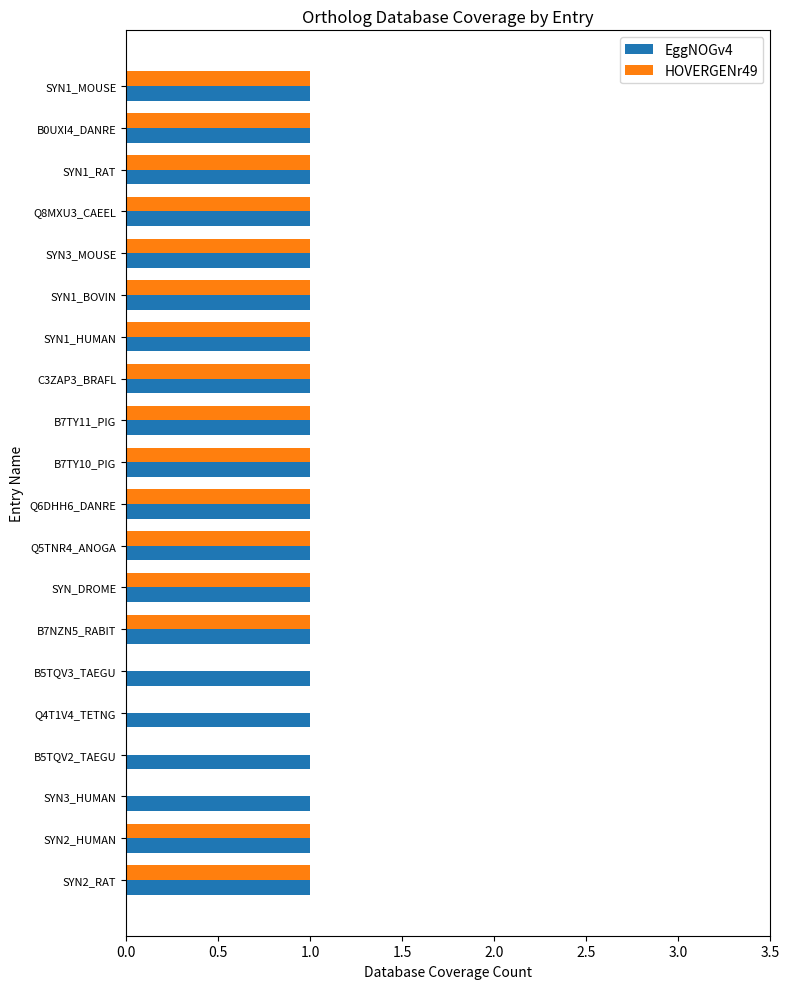

True or false: EggNOGv4 has a value of 2 at Q8MXU3_CAEEL.

False